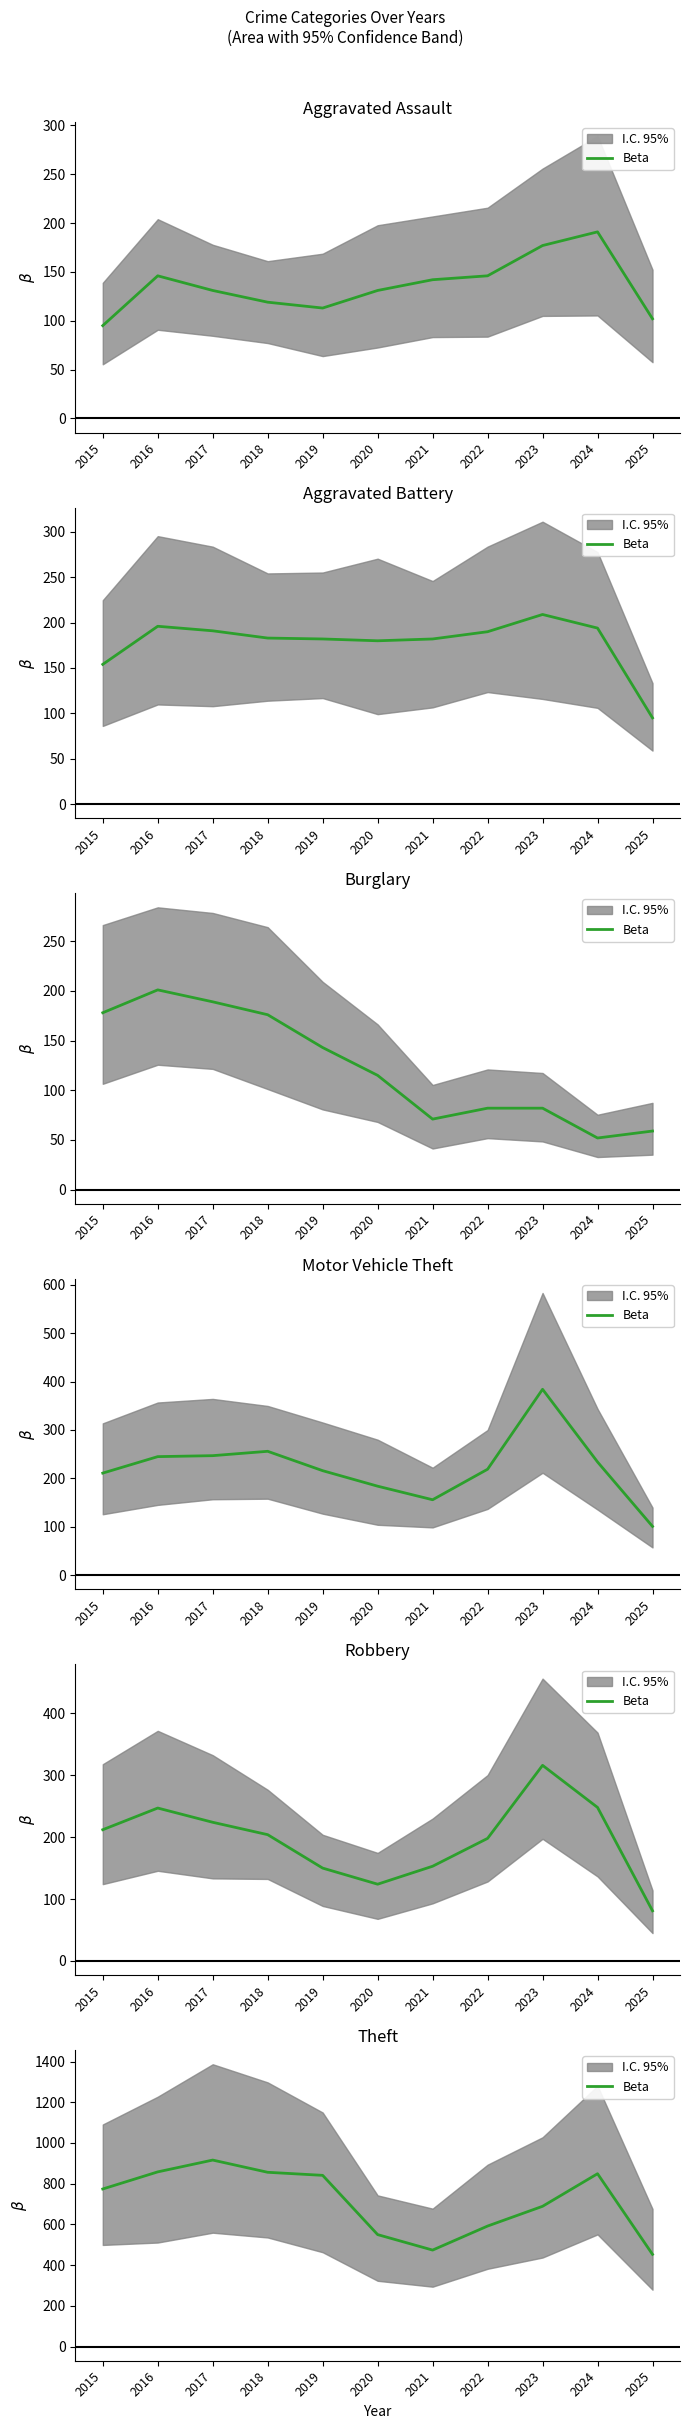

Is it true that the value at 2023 is 689?

True